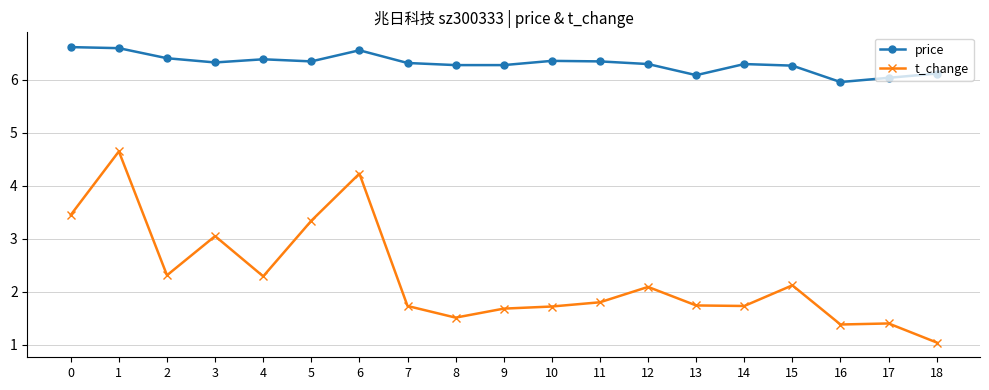

Read the price value at 15.

6.3